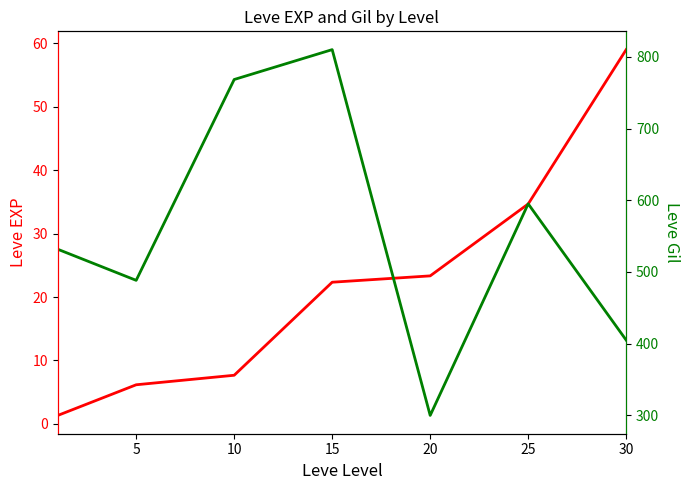

True or false: Leve EXP has a value of 2.9 at 10.

False